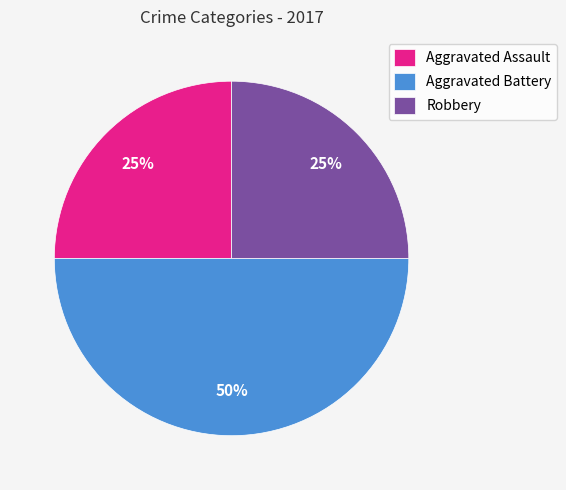

Which category has the biggest portion of the pie?

Aggravated Battery